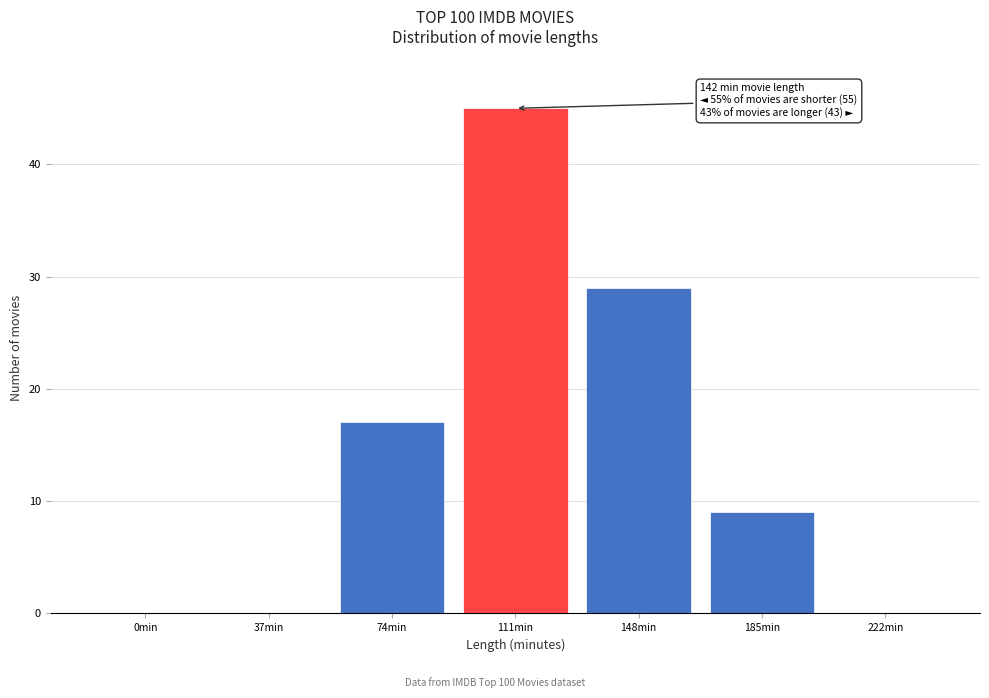

Reading left to right, transcribe all the data shown in this chart.

0min=0	37min=0	74min=17	111min=45	148min=29	185min=9	222min=0